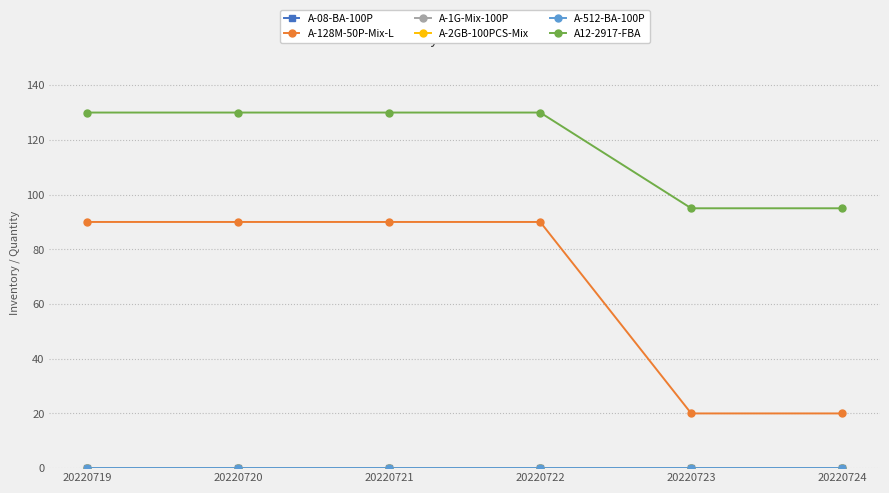

True or false: A-1G-Mix-100P and A-512-BA-100P intersect in this chart.

False